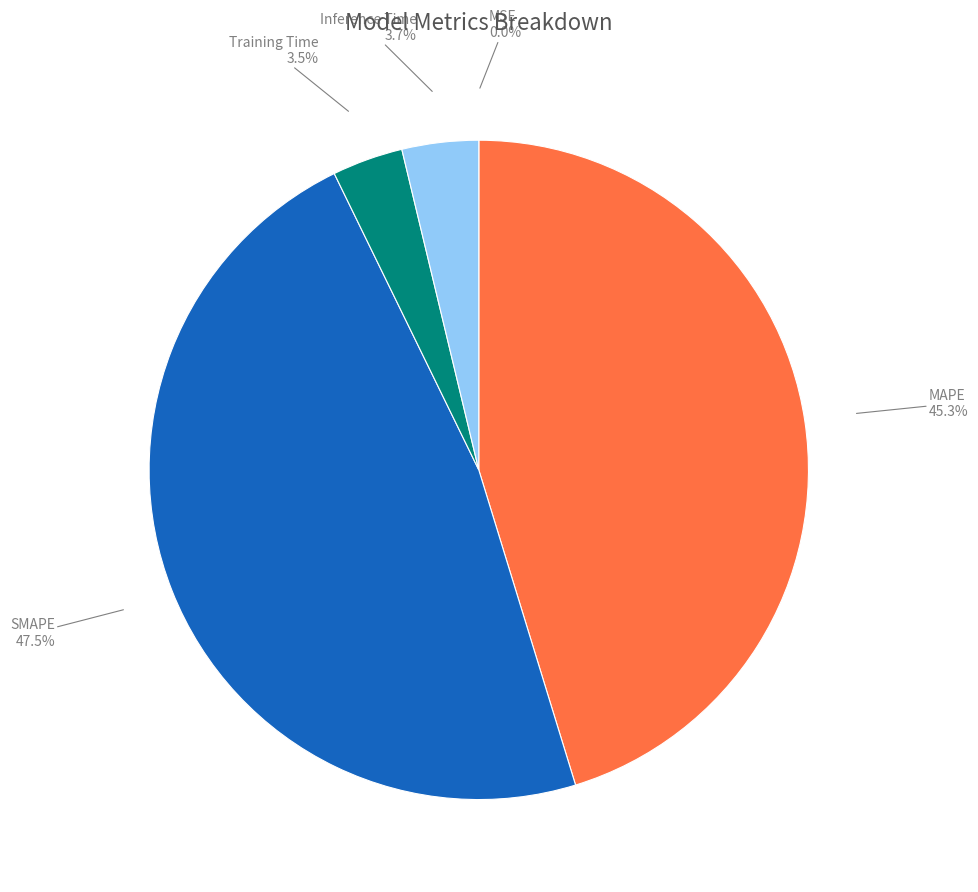

Which category has the biggest portion of the pie?

SMAPE